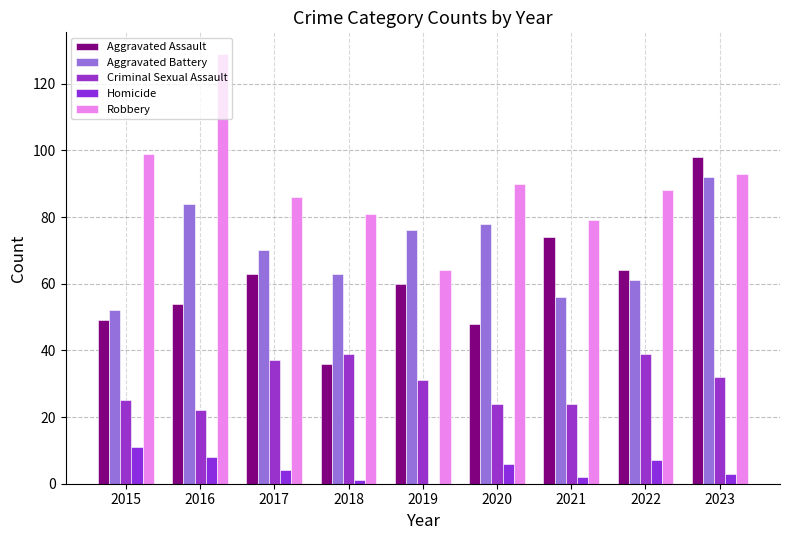

Reading left to right, extract all data points from this chart.

Aggravated Assault: 49	54	63	36	60	48	74	64	98
Aggravated Battery: 52	84	70	63	76	78	56	61	92
Criminal Sexual Assault: 25	22	37	39	31	24	24	39	32
Homicide: 11	8	4	1	0	6	2	7	3
Robbery: 99	129	86	81	64	90	79	88	93